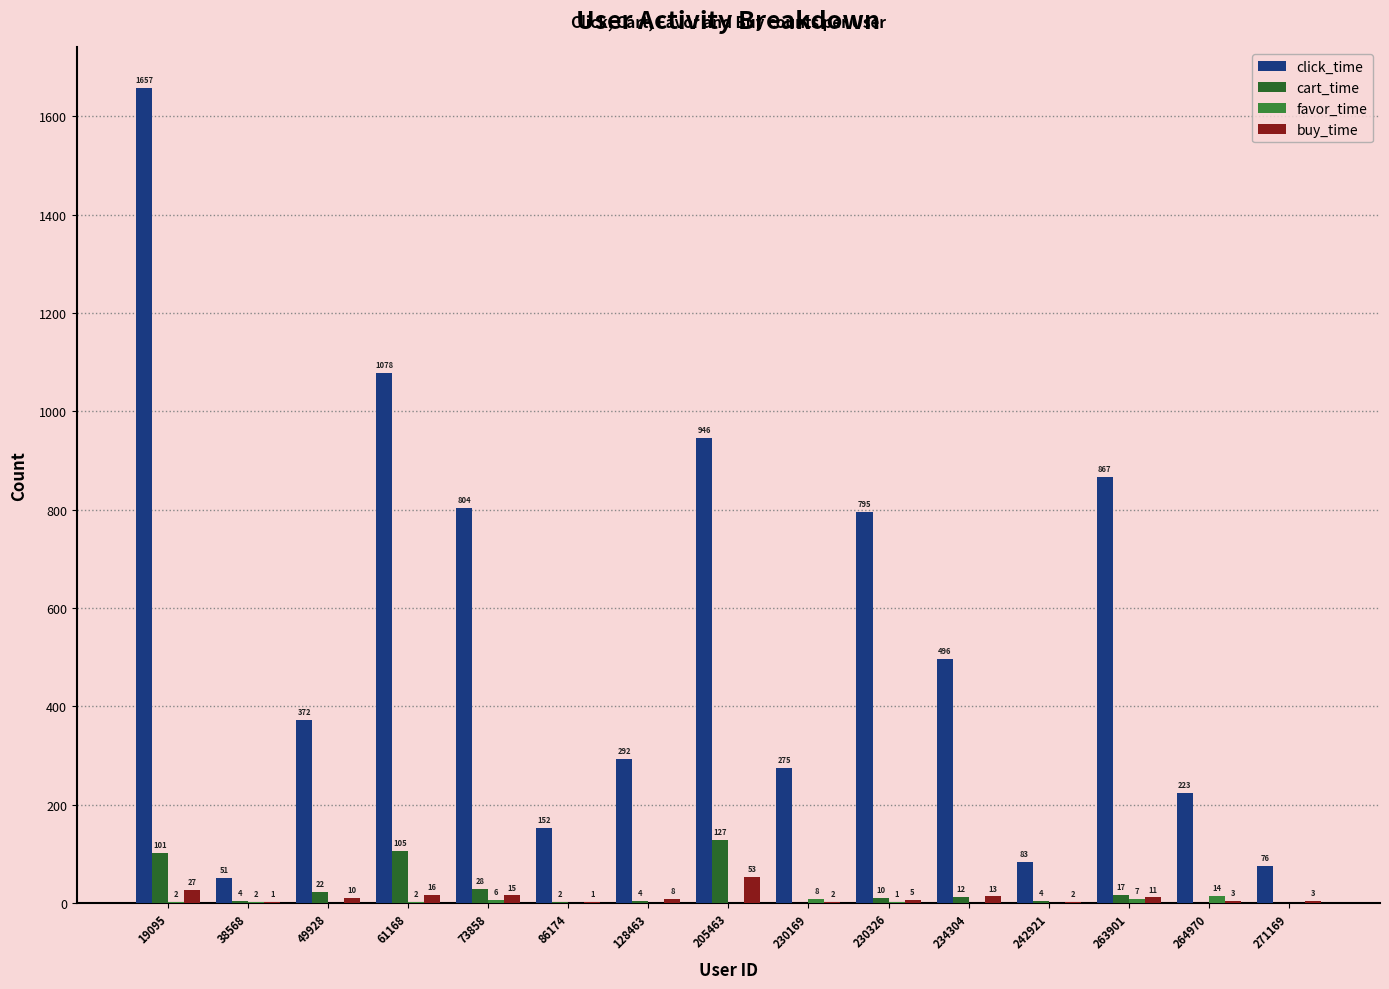

Is the value of click_time at 242921 greater than the value of buy_time at 234304?

Yes